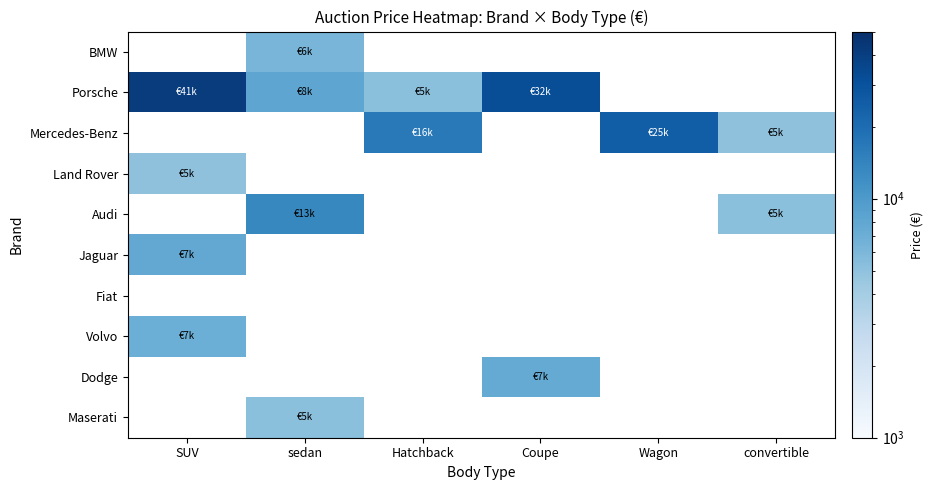

Which series has the widest spread of values?

Porsche